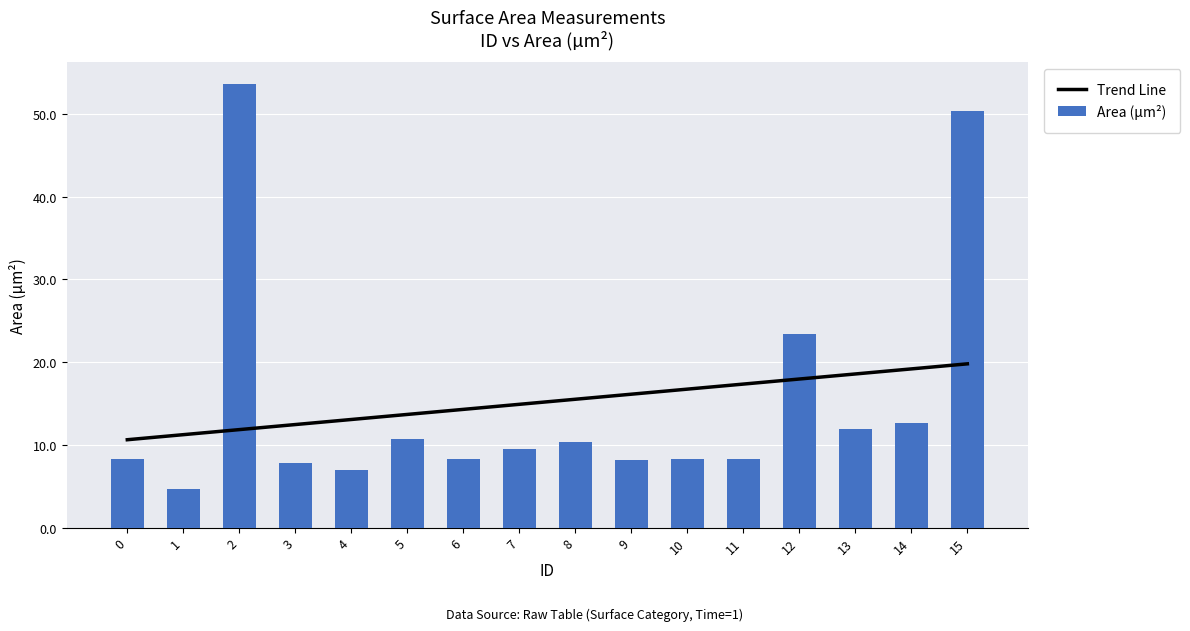

At which label is the value closest to 29?

12